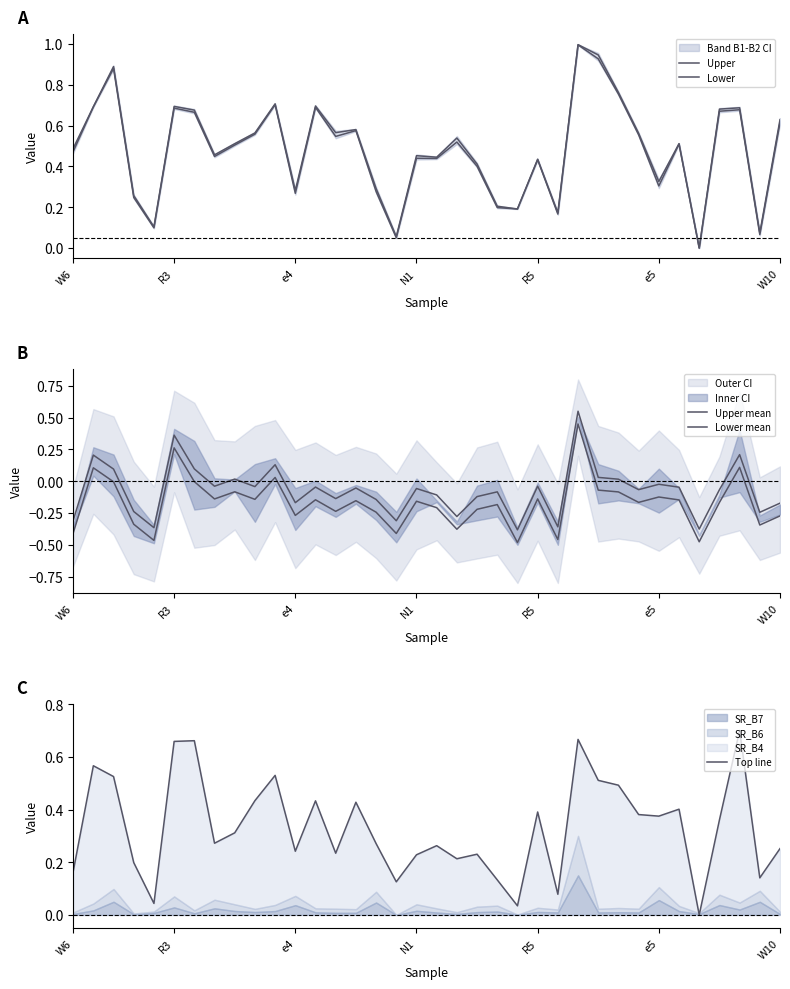

True or false: Lower and Upper mean cross at least once.

False